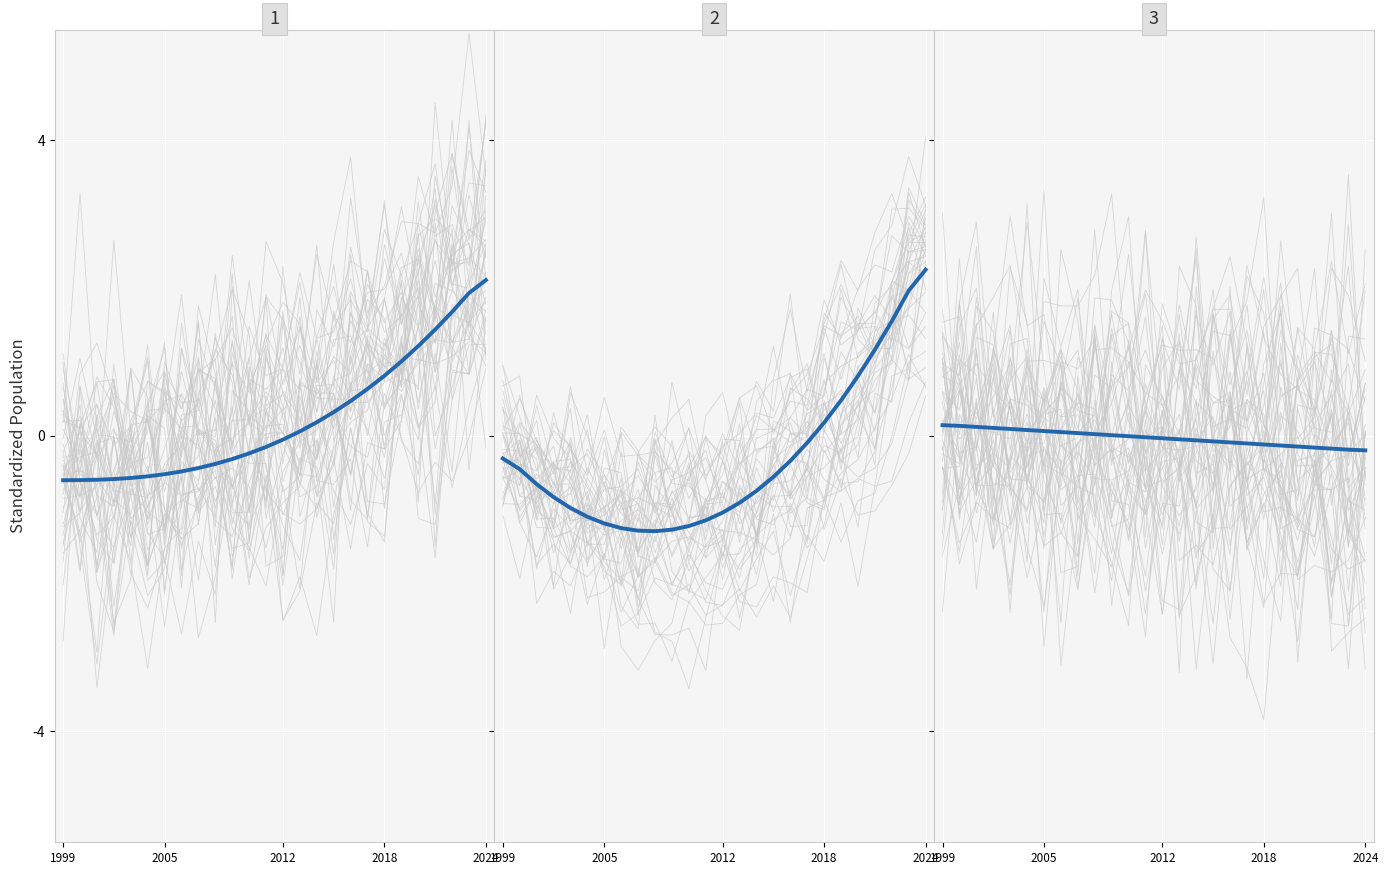

After their last crossing, which series has the higher values: Individual states or Trend?

Individual states